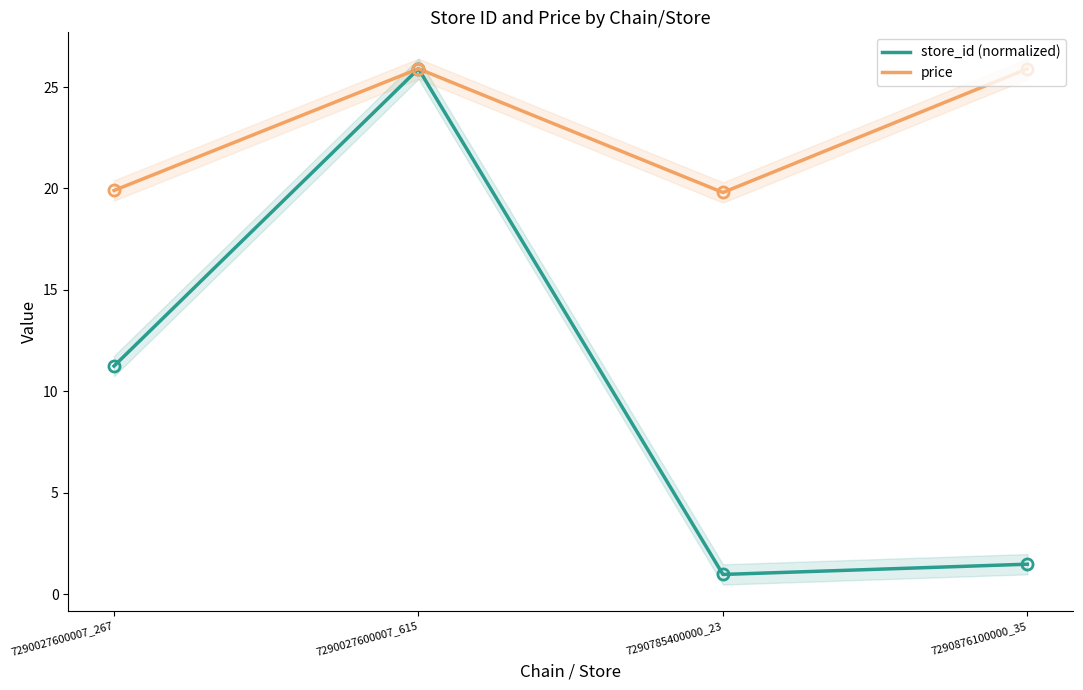

What is the maximum value for price?

25.9